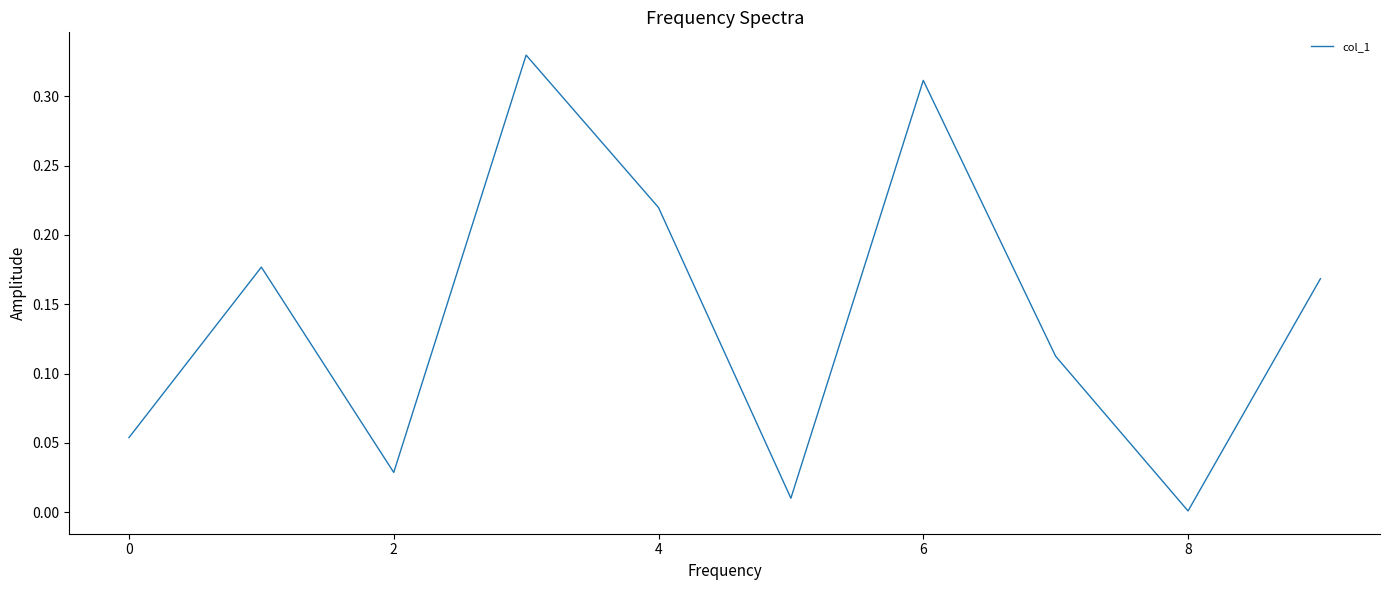

What is the average value?

0.1